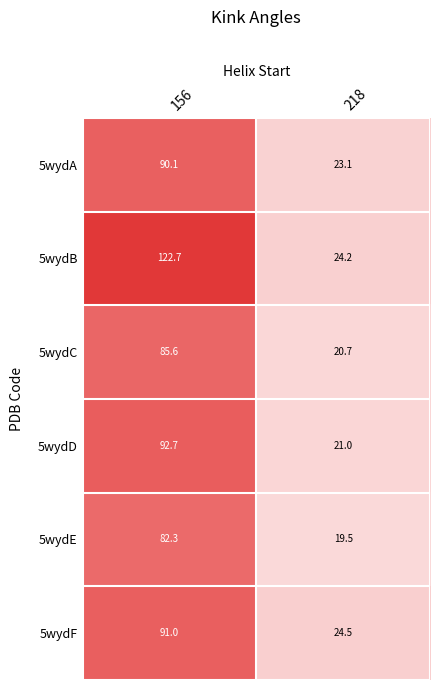

Reading right to left, extract all data points from this chart.

5wydA: 23.1	90.1
5wydB: 24.2	122.7
5wydC: 20.7	85.6
5wydD: 21.0	92.7
5wydE: 19.5	82.3
5wydF: 24.5	91.0